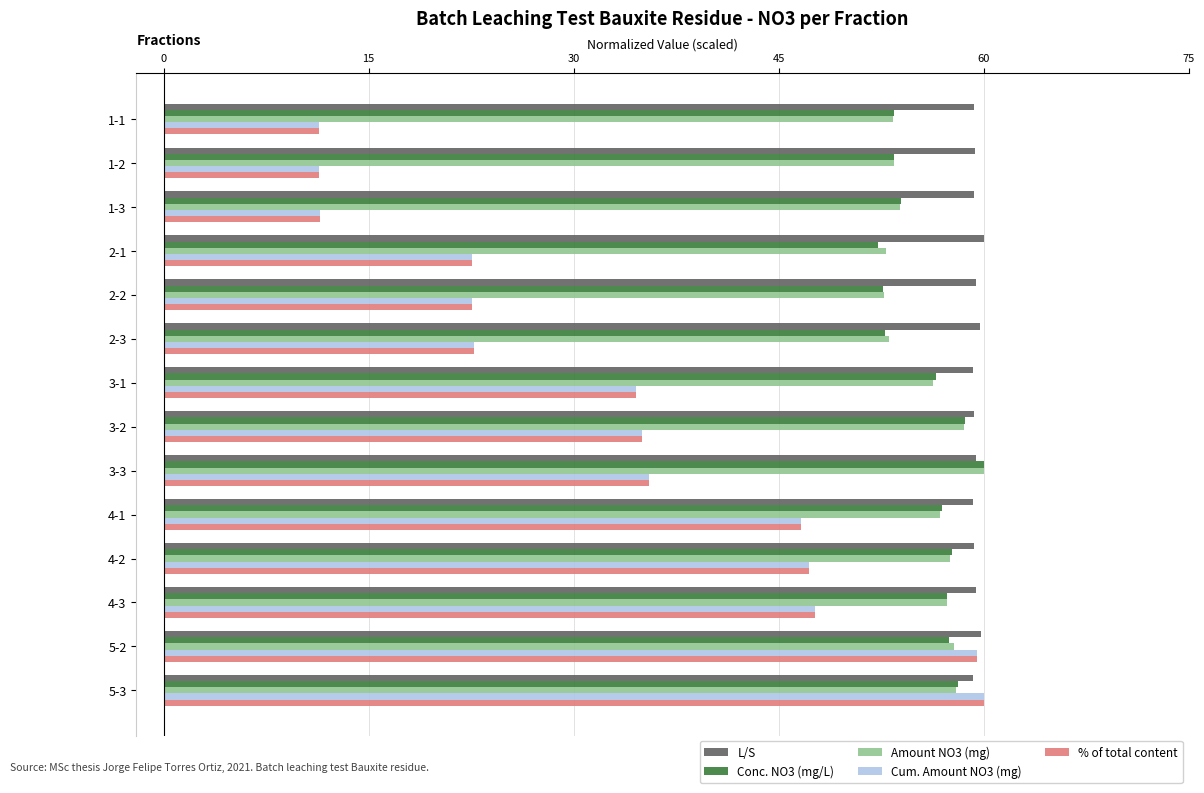

What is the total value across all series at 1-2?

189.0